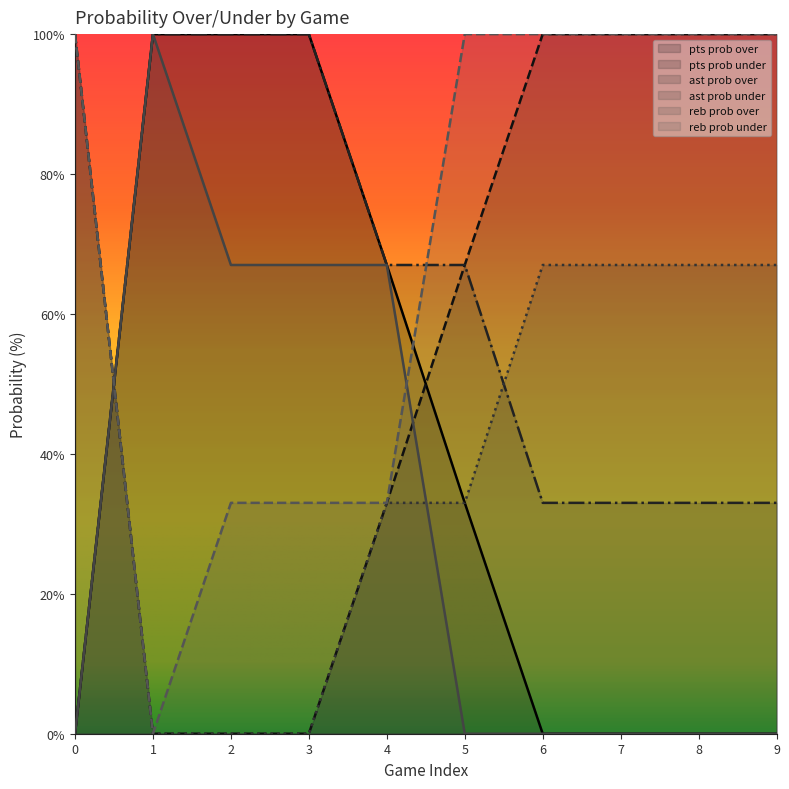

Reading left to right, what are all the values shown in this chart?

pts prob over: 0=0	1=100	2=100	3=100	4=67	5=33	6=0	7=0	8=0	9=0
pts prob under: 0=100	1=0	2=0	3=0	4=33	5=67	6=100	7=100	8=100	9=100
ast prob over: 0=0	1=100	2=100	3=100	4=67	5=67	6=33	7=33	8=33	9=33
ast prob under: 0=100	1=0	2=0	3=0	4=33	5=33	6=67	7=67	8=67	9=67
reb prob over: 0=100	1=0	2=33	3=33	4=33	5=100	6=100	7=100	8=100	9=100
reb prob under: 0=0	1=100	2=67	3=67	4=67	5=0	6=0	7=0	8=0	9=0